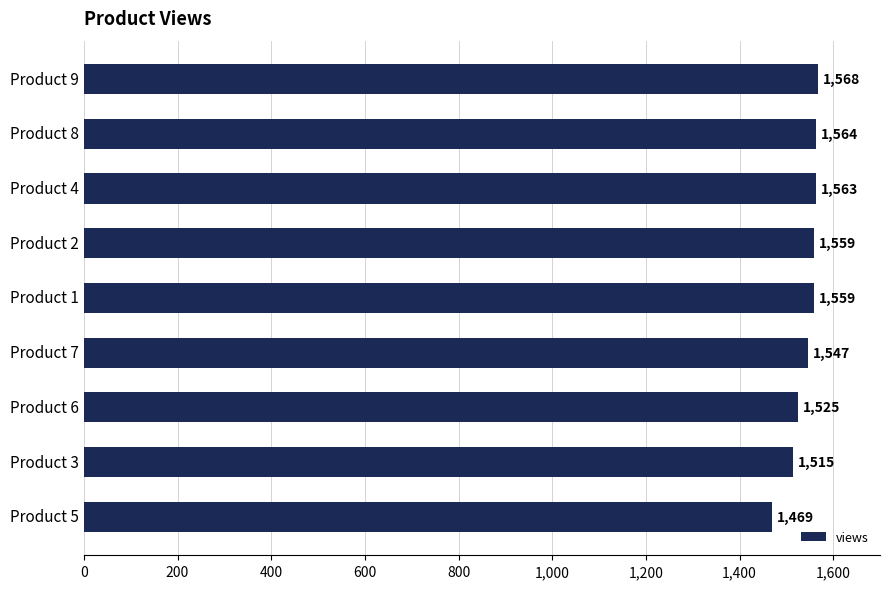

True or false: the data shows 926 at Product 3.

False